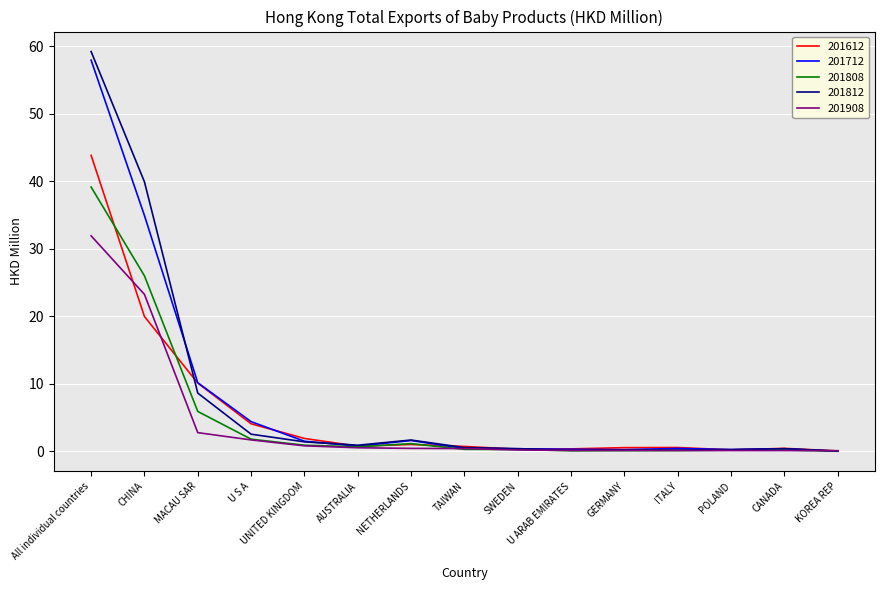

Which series has the largest range (max minus min)?

201812